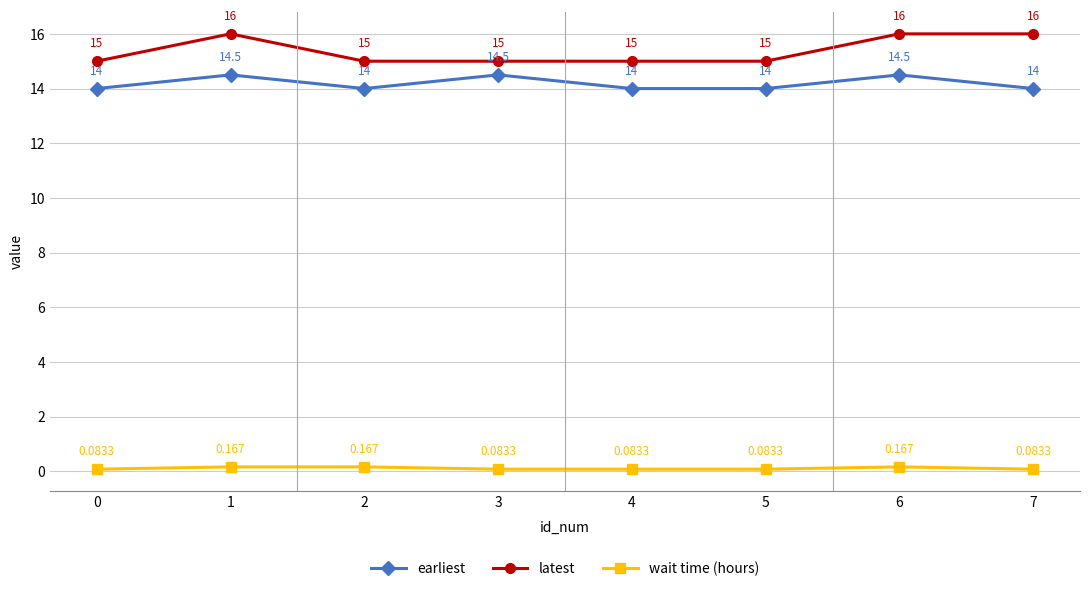

What is the total value across all series at 2?

29.2